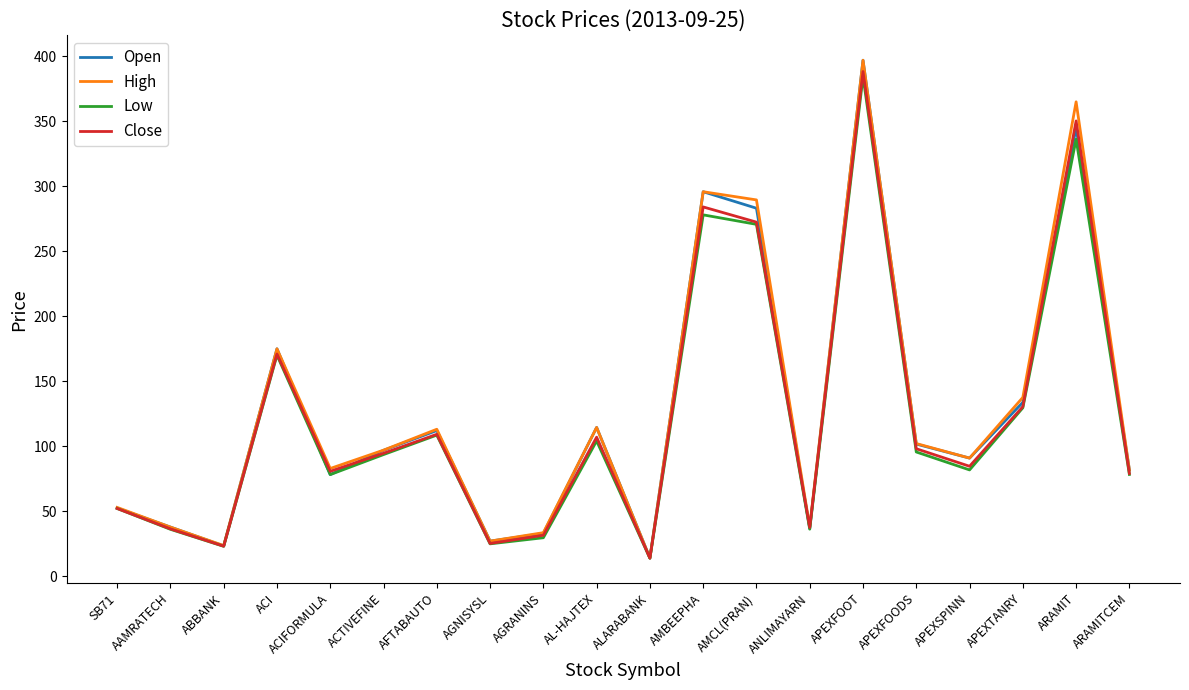

What is the total value across all series at AAMRATECH?

147.7